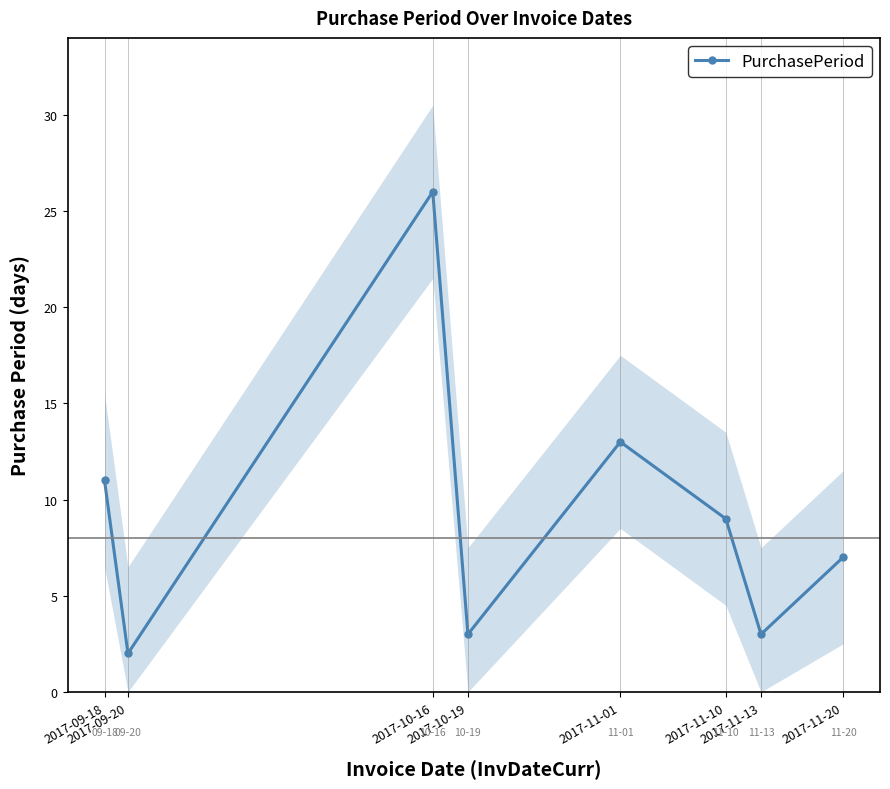

What is the value of the 6th point from the left?

9